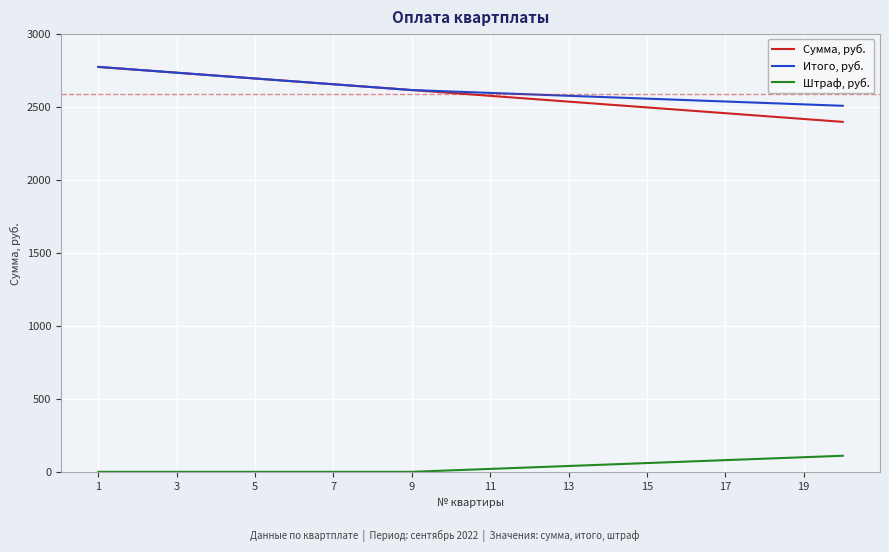

Count the number of data series in this chart.

3